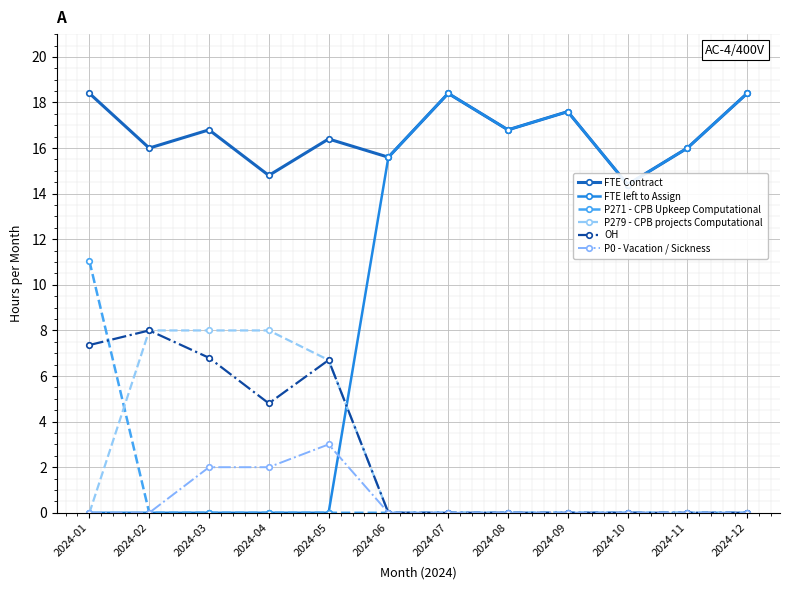

True or false: P271 - CPB Upkeep Computational has a value of 7.3 at 2024-01.

False